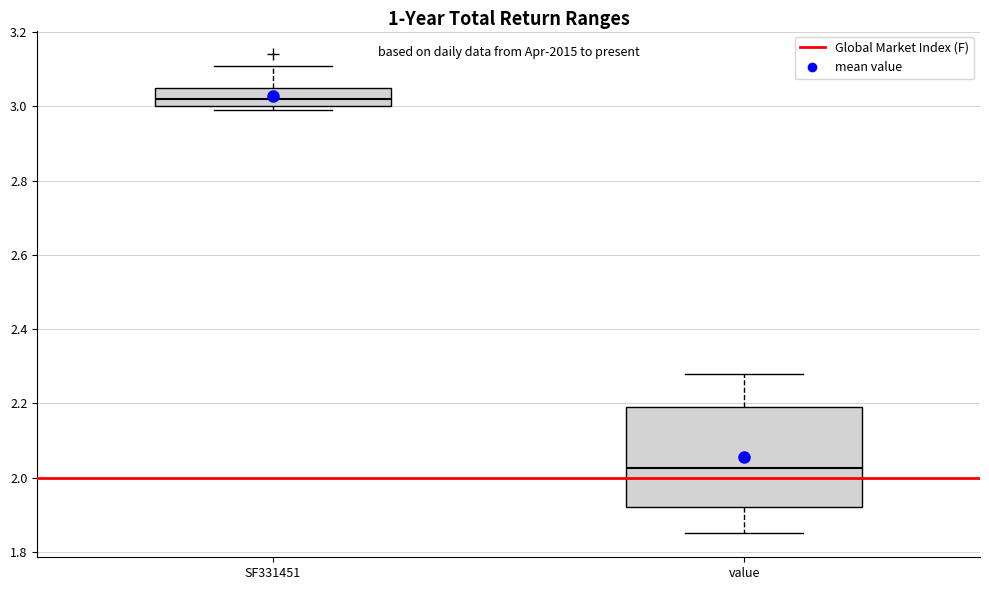

Comparing the boxes themselves (not the whiskers), which one is the tallest?

value